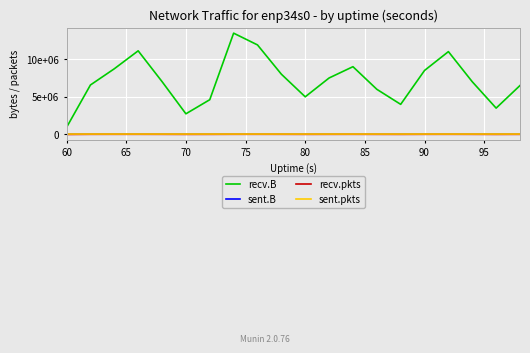

Is this an area chart (filled region under the line)?

No